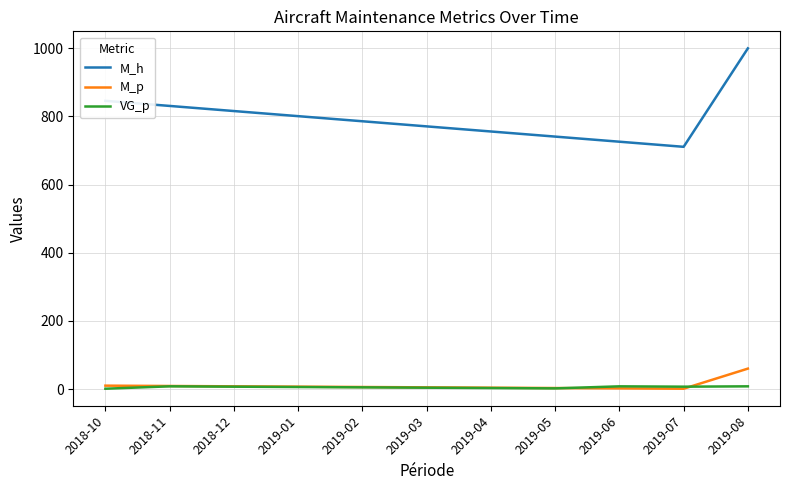

What is the greatest value displayed?

1000